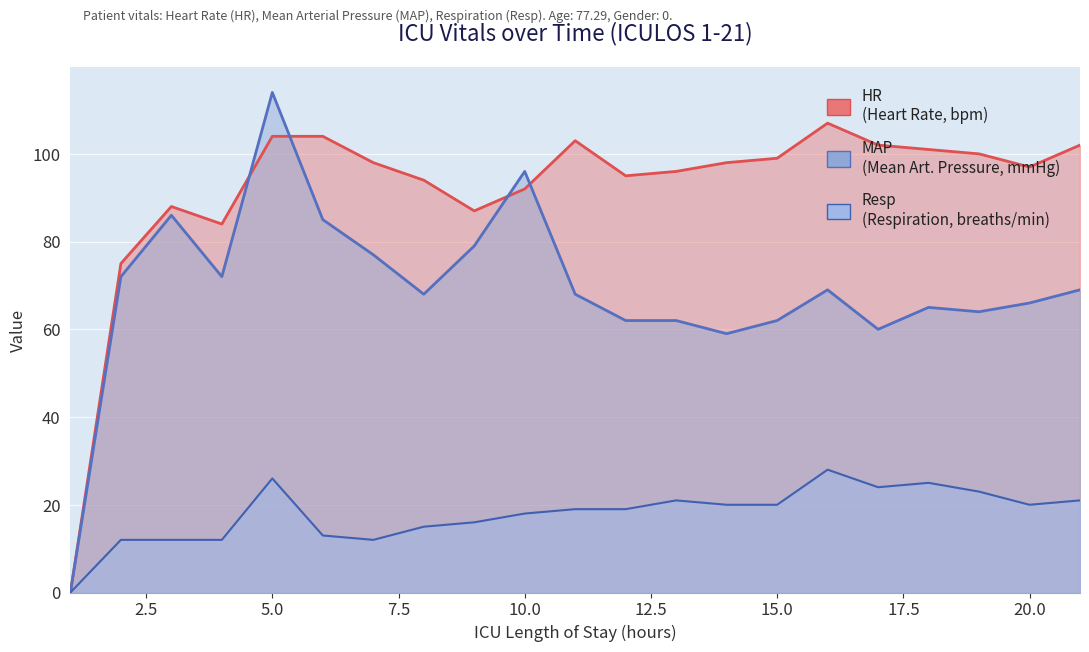

Rank the series at 20 from lowest to highest value.

Resp, MAP, HR